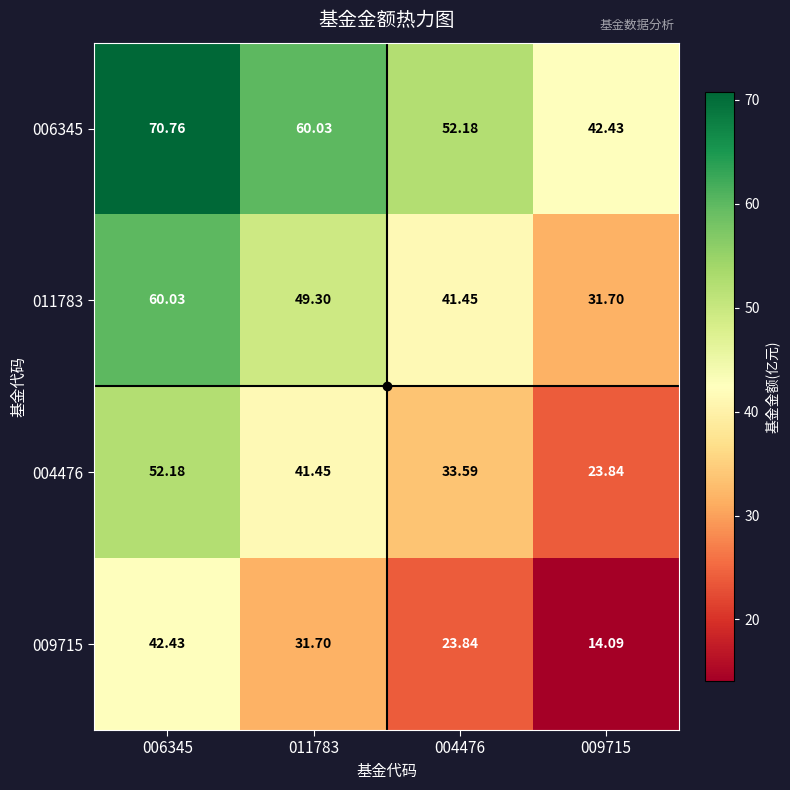

What is the total value across all series at 011783?

182.5